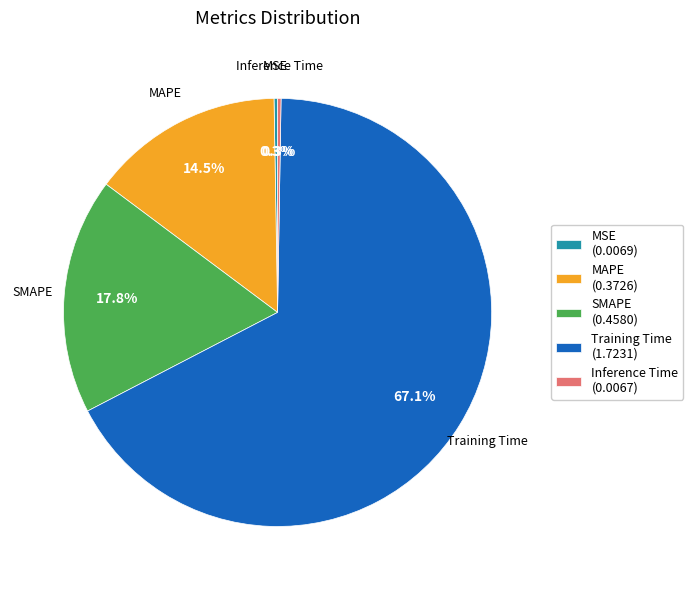

Do Training Time (1.7231) and MAPE (0.3726) together represent more than half of the pie?

Yes